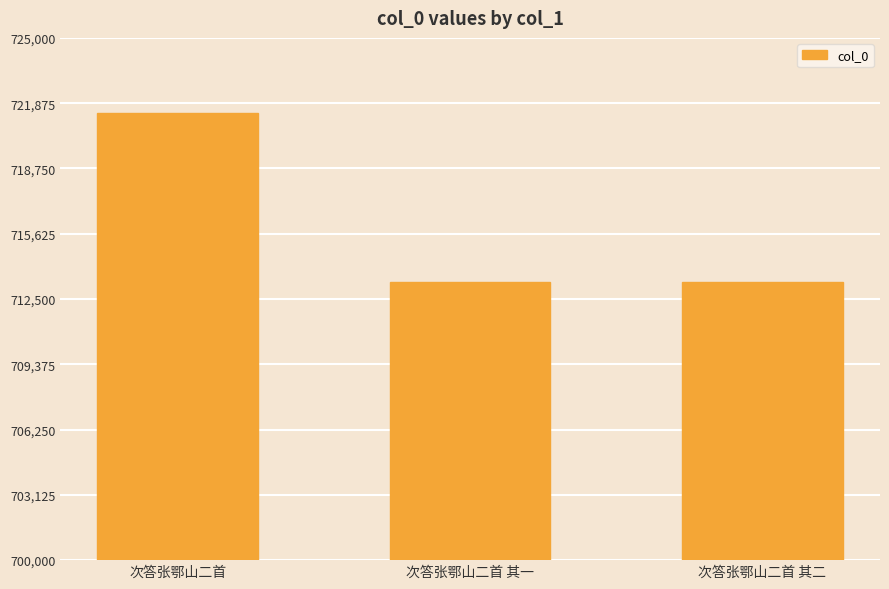

What is the ratio of the value at 次答张鄂山二首 to the value at 次答张鄂山二首 其一?

1.0